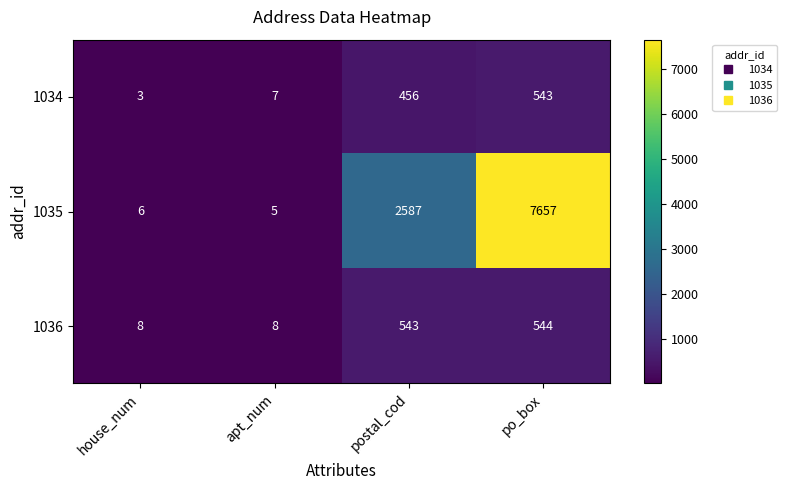

Which series changed the most between house_num and apt_num?

1034